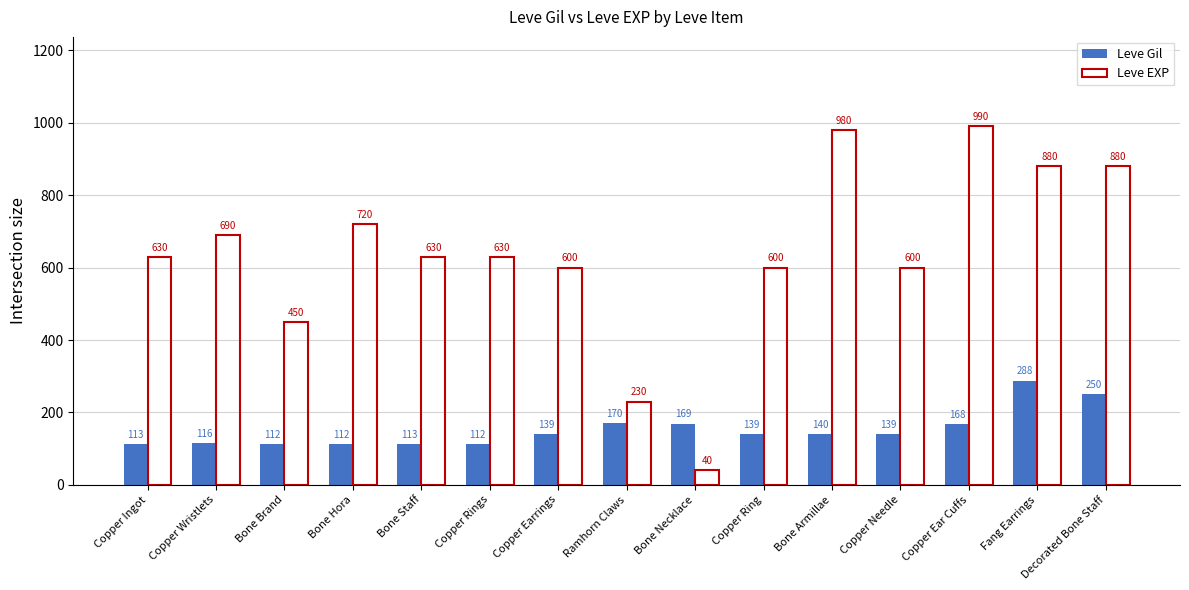

Reading left to right, extract all data points from this chart.

Leve Gil: 113	116	112	112	113	112	139	170	169	139	140	139	168	288	250
Leve EXP: 630	690	450	720	630	630	600	230	40	600	980	600	990	880	880